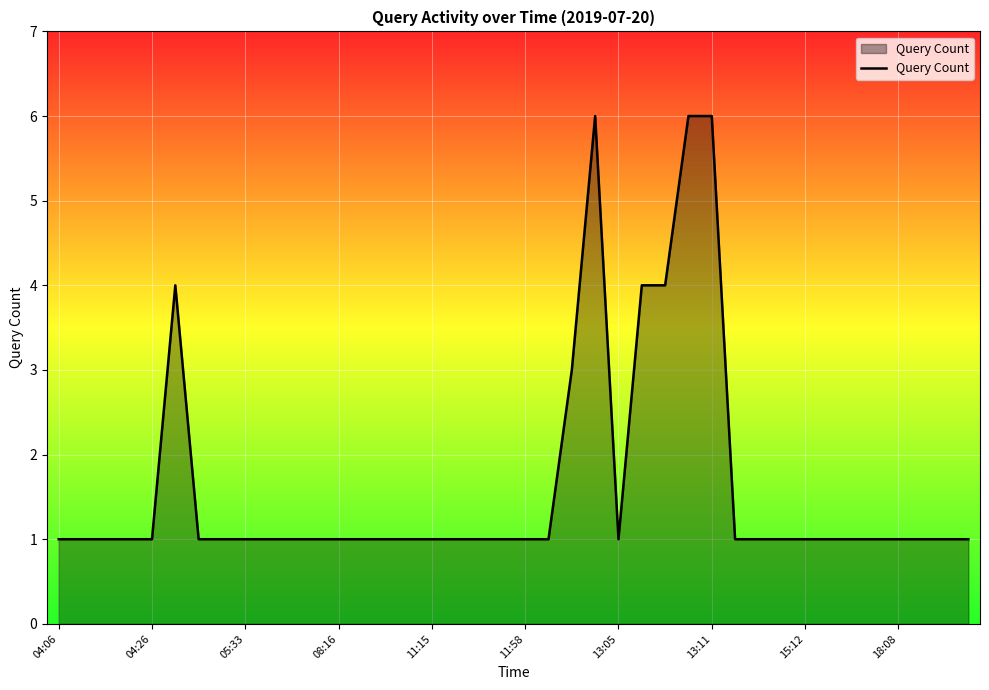

What is the maximum value shown in the chart?

6